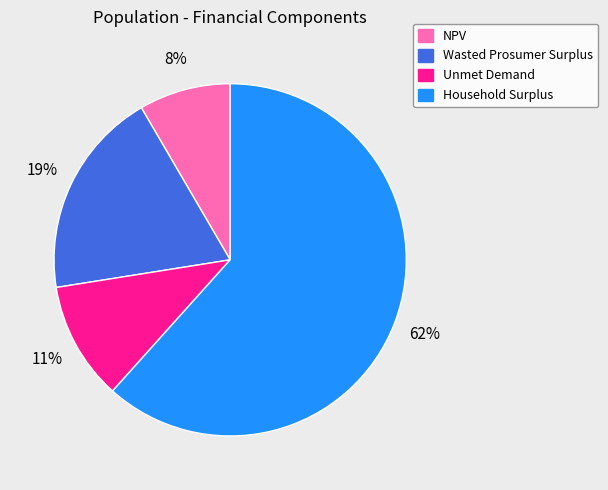

Do NPV and Household Surplus together represent more than half of the pie?

Yes